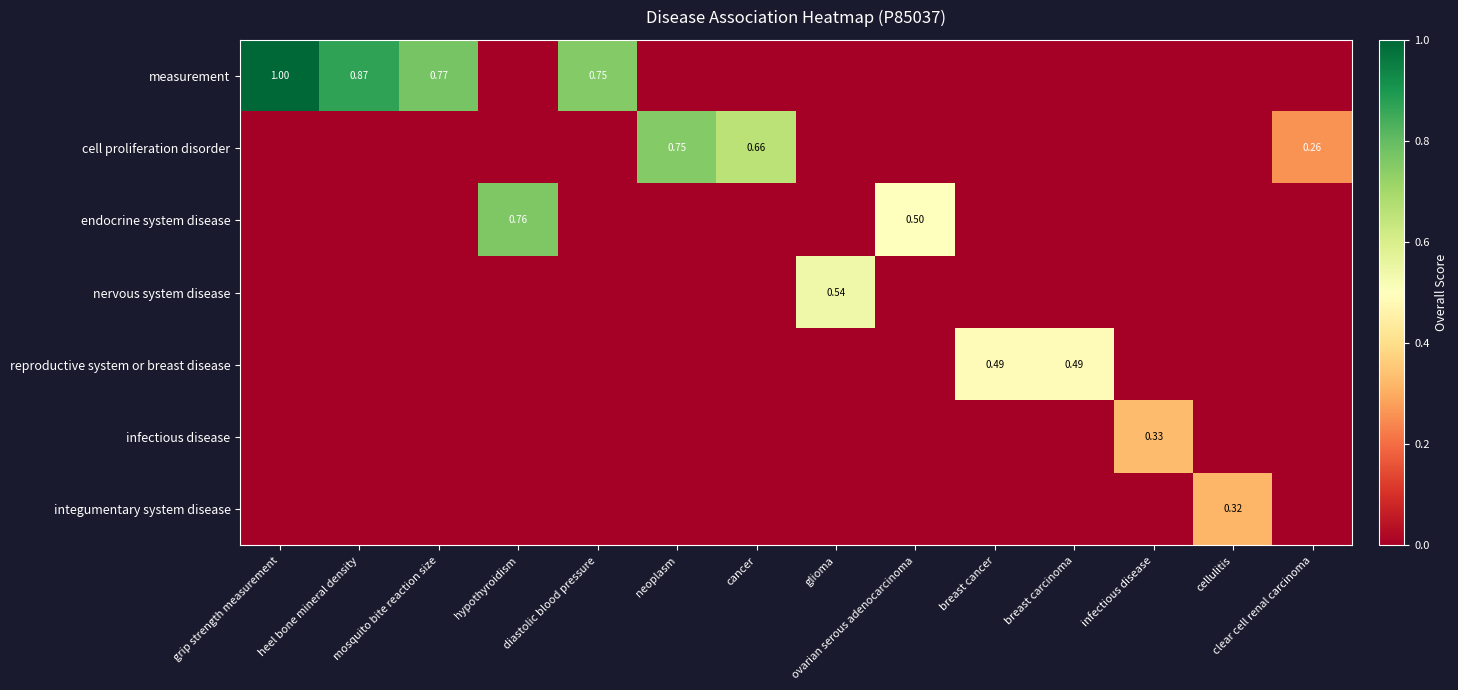

Is the value of cell proliferation disorder at grip strength measurement greater than the value of infectious disease at mosquito bite reaction size?

No